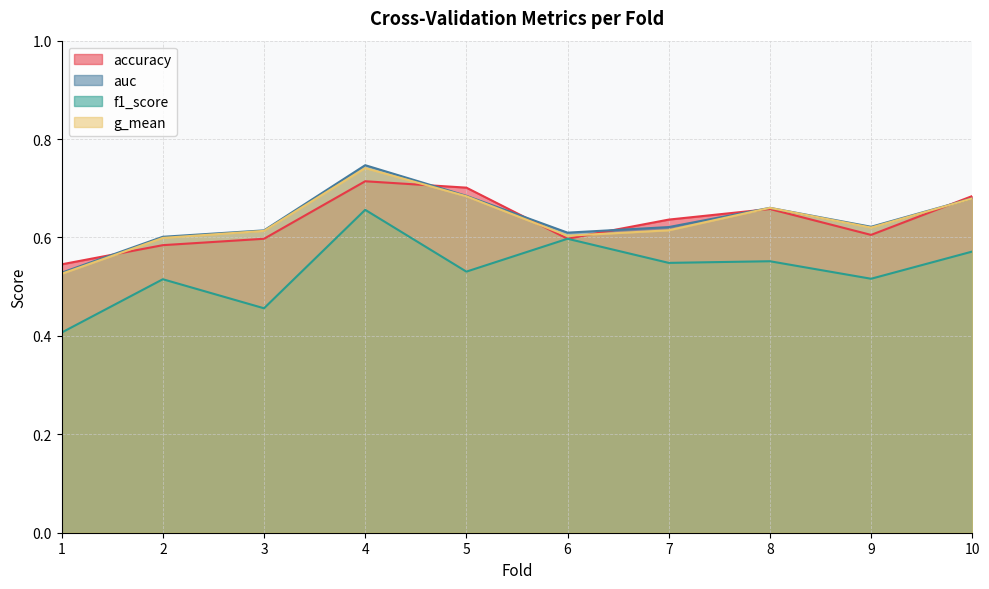

Reading left to right, what are all the values shown in this chart?

accuracy: 1=0.5	2=0.6	3=0.6	4=0.7	5=0.7	6=0.6	7=0.6	8=0.7	9=0.6	10=0.7
auc: 1=0.5	2=0.6	3=0.6	4=0.7	5=0.7	6=0.6	7=0.6	8=0.7	9=0.6	10=0.7
f1_score: 1=0.4	2=0.5	3=0.5	4=0.7	5=0.5	6=0.6	7=0.5	8=0.6	9=0.5	10=0.6
g_mean: 1=0.5	2=0.6	3=0.6	4=0.7	5=0.7	6=0.6	7=0.6	8=0.7	9=0.6	10=0.7